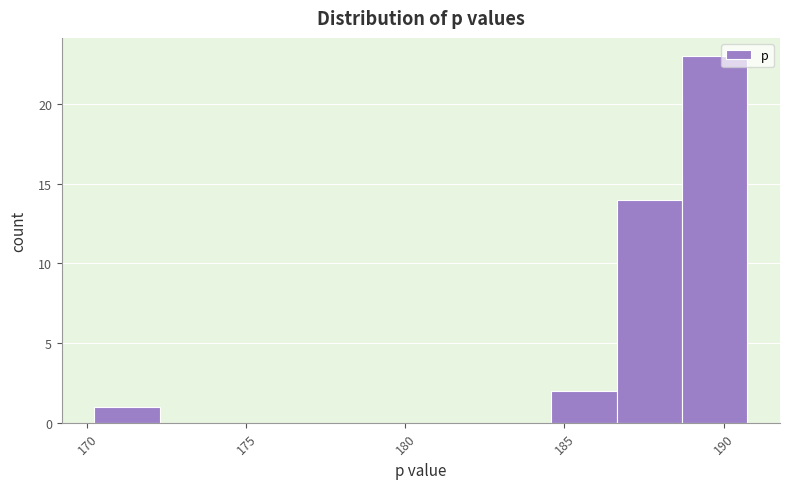

Reading left to right, transcribe this chart: for each bar, give the range it covers on the x-axis and its height. Neither the bar edges nor the heights are printed on the chart, so give them approximately, as read against the axes.

170.0 to 172.5: 1
172.5 to 174.5: 0
174.5 to 176.5: 0
176.5 to 178.5: 0
178.5 to 180.5: 0
180.5 to 182.5: 0
182.5 to 184.5: 0
184.5 to 186.5: 2
186.5 to 188.5: 14
188.5 to 190.5: 23